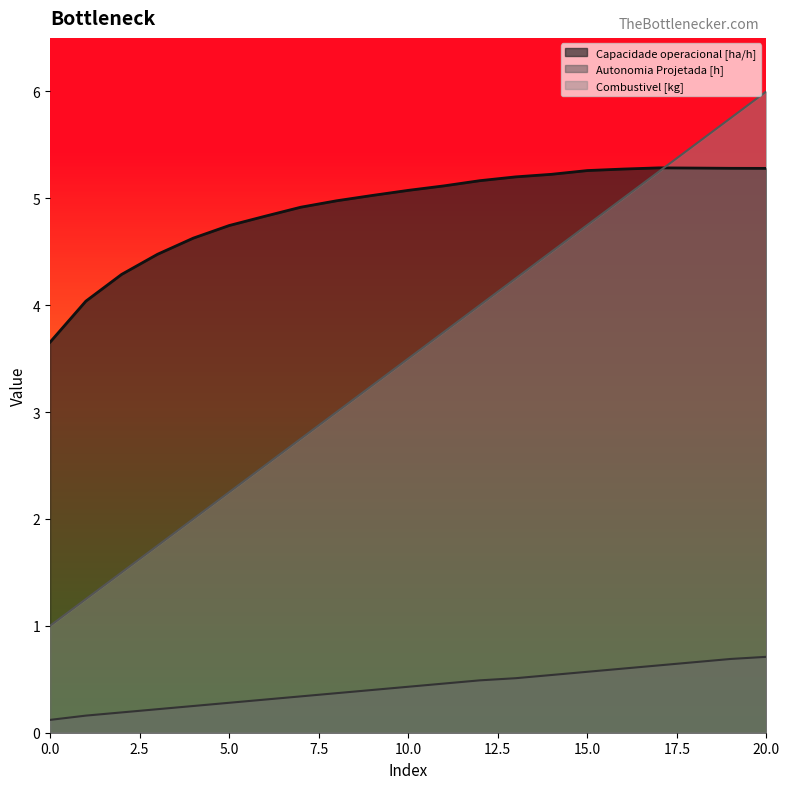

Read the Capacidade operacional [ha/h] value at 7.

4.9